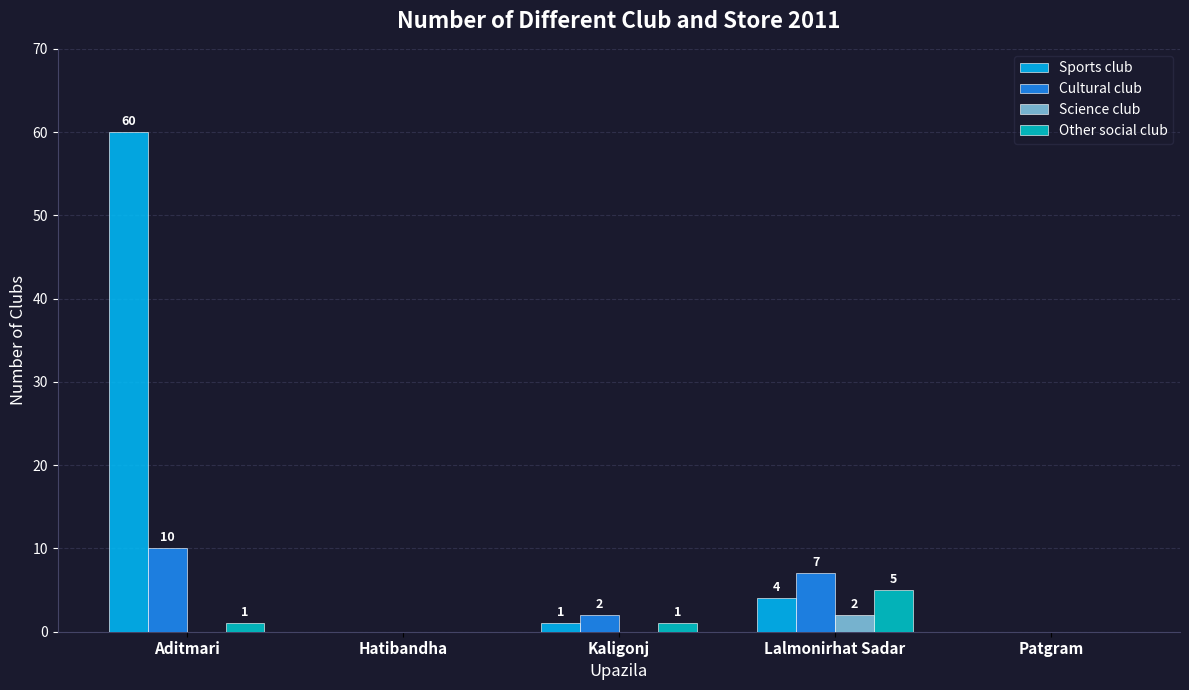

How many data points does each series have?

5